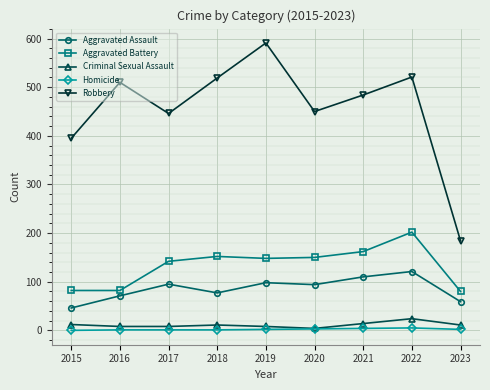

Is it true that Aggravated Assault equals 15 at 2016?

False